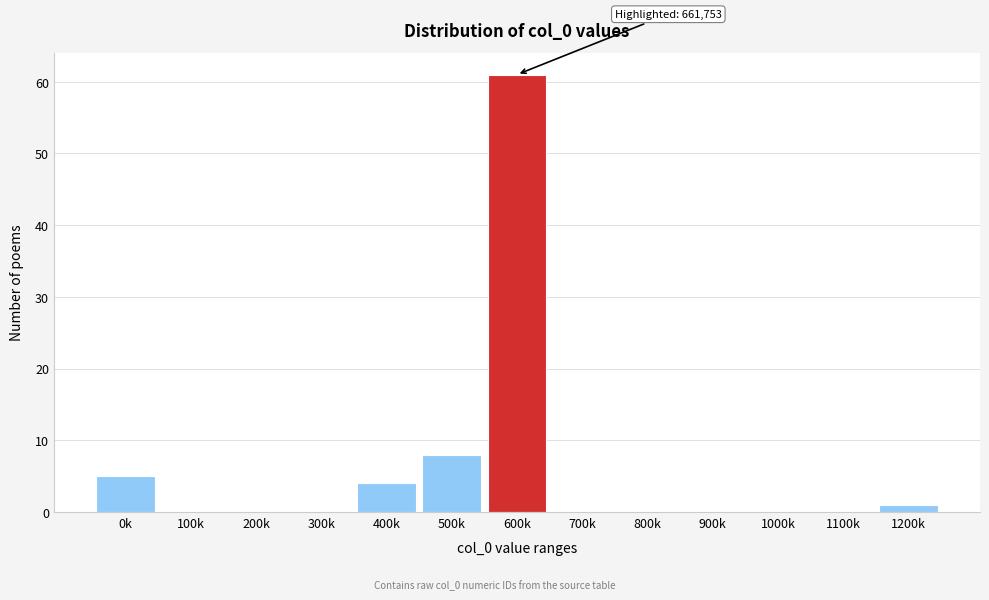

Reading left to right, what are all the values shown in this chart?

0k=5	100k=0	200k=0	300k=0	400k=4	500k=8	600k=61	700k=0	800k=0	900k=0	1000k=0	1100k=0	1200k=1